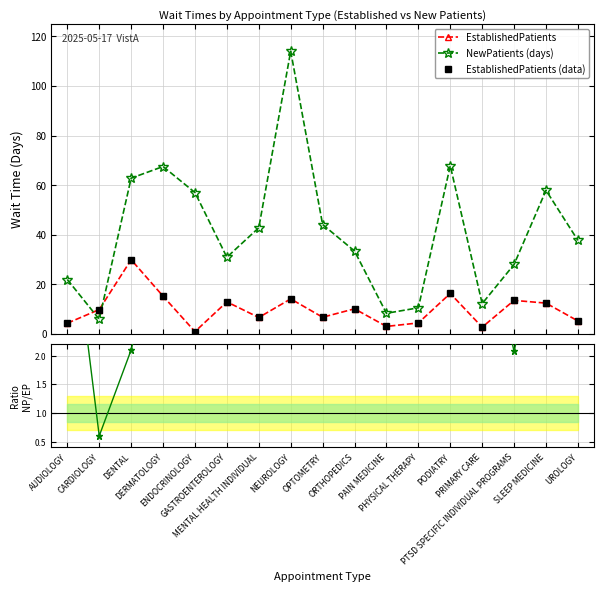

Reading right to left, extract all data points from this chart.

EstablishedPatients: UROLOGY=5.2	SLEEP MEDICINE=12.4	PTSD SPECIFIC INDIVIDUAL PROGRAMS=13.5	PRIMARY CARE=2.7	PODIATRY=16.3	PHYSICAL THERAPY=4.4	PAIN MEDICINE=3.0	ORTHOPEDICS=10.1	OPTOMETRY=6.7	NEUROLOGY=14.1	MENTAL HEALTH INDIVIDUAL=6.6	GASTROENTEROLOGY=12.9	ENDOCRINOLOGY=0.9	DERMATOLOGY=15.2	DENTAL=29.9	CARDIOLOGY=9.8	AUDIOLOGY=4.3
NewPatients (days): UROLOGY=37.7	SLEEP MEDICINE=57.9	PTSD SPECIFIC INDIVIDUAL PROGRAMS=28.0	PRIMARY CARE=12.2	PODIATRY=67.8	PHYSICAL THERAPY=10.5	PAIN MEDICINE=8.3	ORTHOPEDICS=33.4	OPTOMETRY=44.1	NEUROLOGY=114.0	MENTAL HEALTH INDIVIDUAL=42.8	GASTROENTEROLOGY=30.9	ENDOCRINOLOGY=57.0	DERMATOLOGY=67.5	DENTAL=62.8	CARDIOLOGY=5.9	AUDIOLOGY=21.9
EstablishedPatients (data): UROLOGY=5.2	SLEEP MEDICINE=12.4	PTSD SPECIFIC INDIVIDUAL PROGRAMS=13.5	PRIMARY CARE=2.7	PODIATRY=16.3	PHYSICAL THERAPY=4.4	PAIN MEDICINE=3.0	ORTHOPEDICS=10.1	OPTOMETRY=6.7	NEUROLOGY=14.1	MENTAL HEALTH INDIVIDUAL=6.6	GASTROENTEROLOGY=12.9	ENDOCRINOLOGY=0.9	DERMATOLOGY=15.2	DENTAL=29.9	CARDIOLOGY=9.8	AUDIOLOGY=4.3
Ratio NP/EP: UROLOGY=7.2	SLEEP MEDICINE=4.7	PTSD SPECIFIC INDIVIDUAL PROGRAMS=2.1	PRIMARY CARE=4.5	PODIATRY=4.2	PHYSICAL THERAPY=2.4	PAIN MEDICINE=2.8	ORTHOPEDICS=3.3	OPTOMETRY=6.6	NEUROLOGY=8.1	MENTAL HEALTH INDIVIDUAL=6.5	GASTROENTEROLOGY=2.4	ENDOCRINOLOGY=63.3	DERMATOLOGY=4.4	DENTAL=2.1	CARDIOLOGY=0.6	AUDIOLOGY=5.1